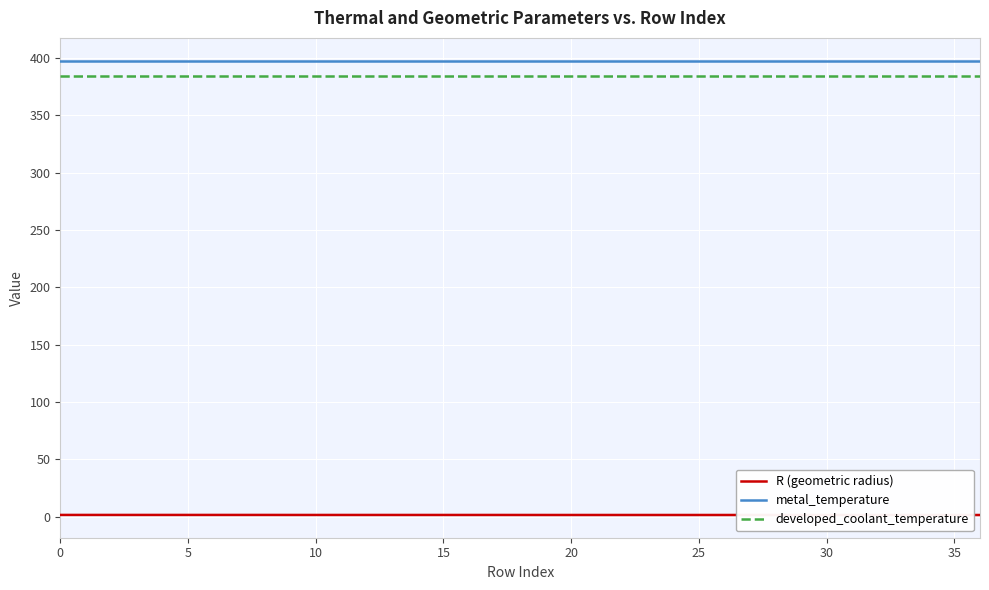

Reading left to right, list all the values displayed in this chart.

R (geometric radius): 1.4	1.4	1.4	1.4	1.4	1.4	1.4	1.4	1.4	1.4	1.4	1.4	1.4	1.4	1.4	1.4	1.4	1.4	1.4	1.4
metal_temperature: 397.7	397.7	397.7	397.7	397.7	397.7	397.7	397.7	397.7	397.7	397.7	397.7	397.7	397.7	397.7	397.7	397.7	397.7	397.7	397.7
developed_coolant_temperature: 384.0	384.0	384.0	384.0	384.0	384.0	384.0	384.0	384.0	384.0	384.0	384.0	384.0	384.0	384.0	384.0	384.0	384.0	384.0	384.0